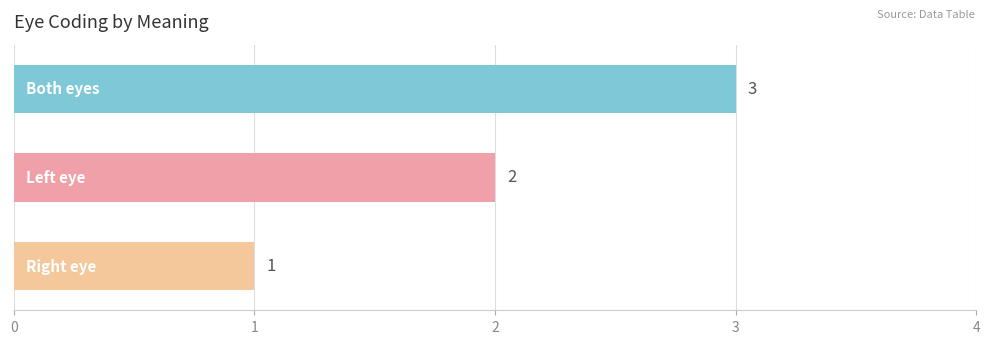

Count the values in the range 1 to 3.

3